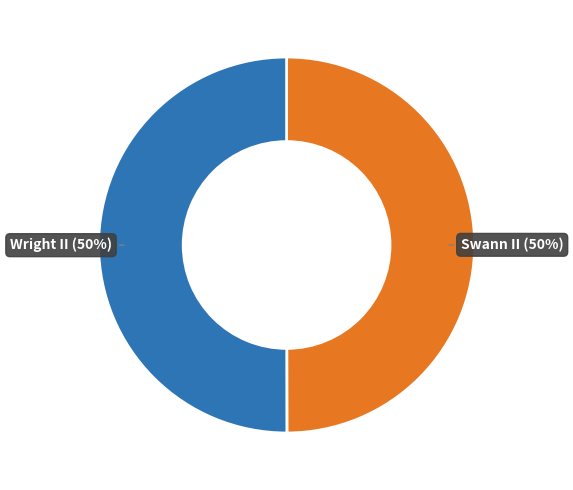

To the nearest percent, what is the average slice percentage?

50%